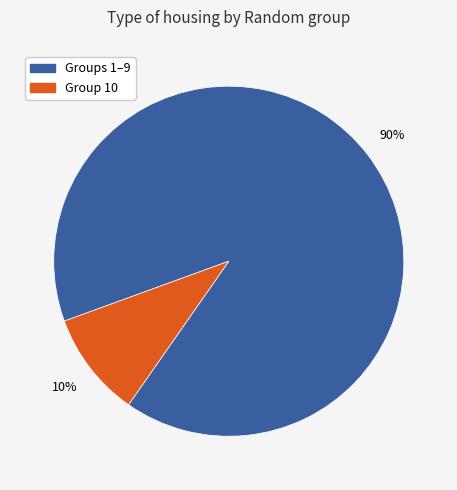

To the nearest percent, what is the average slice percentage?

50%